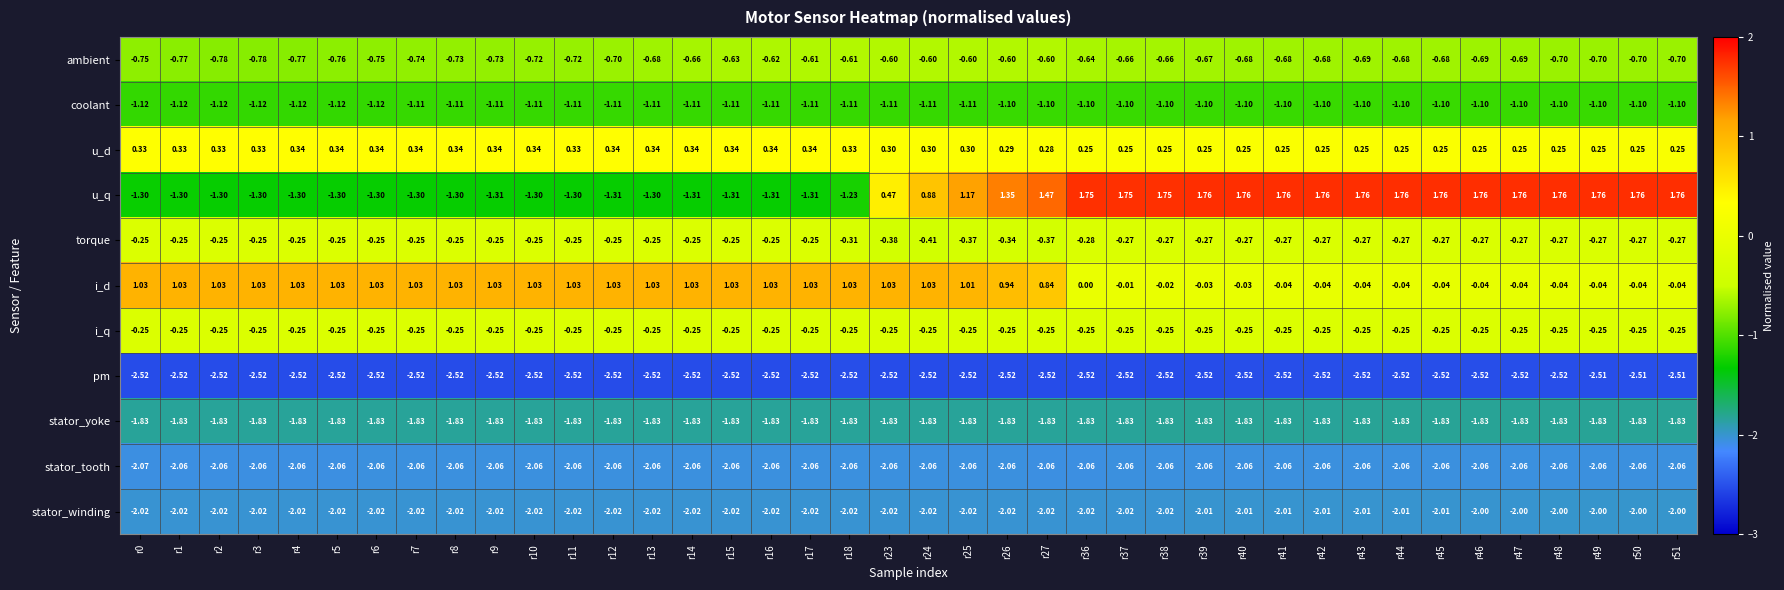

Which series has the largest total across all categories?

i_d